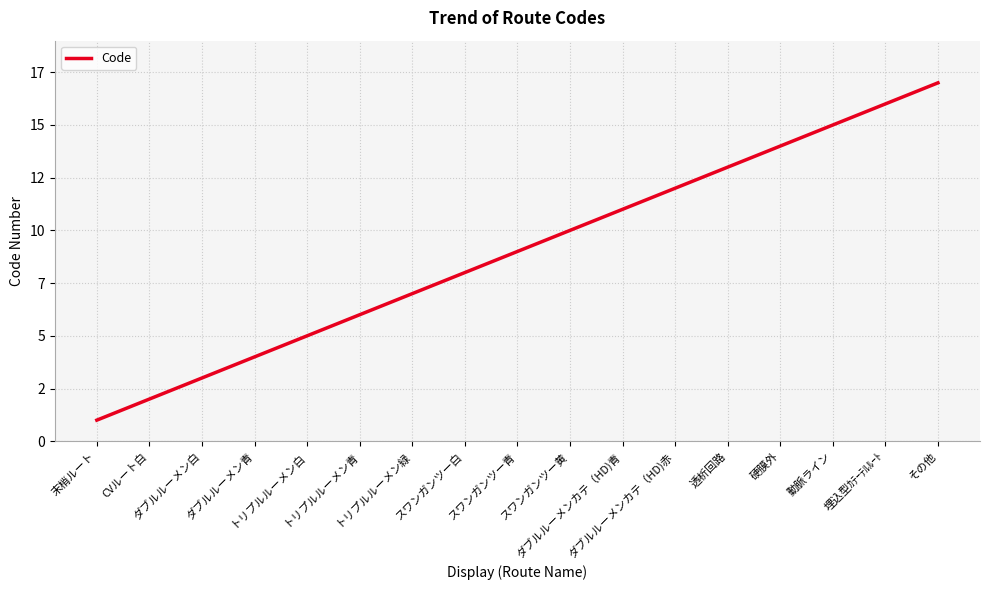

What is the average value?

9